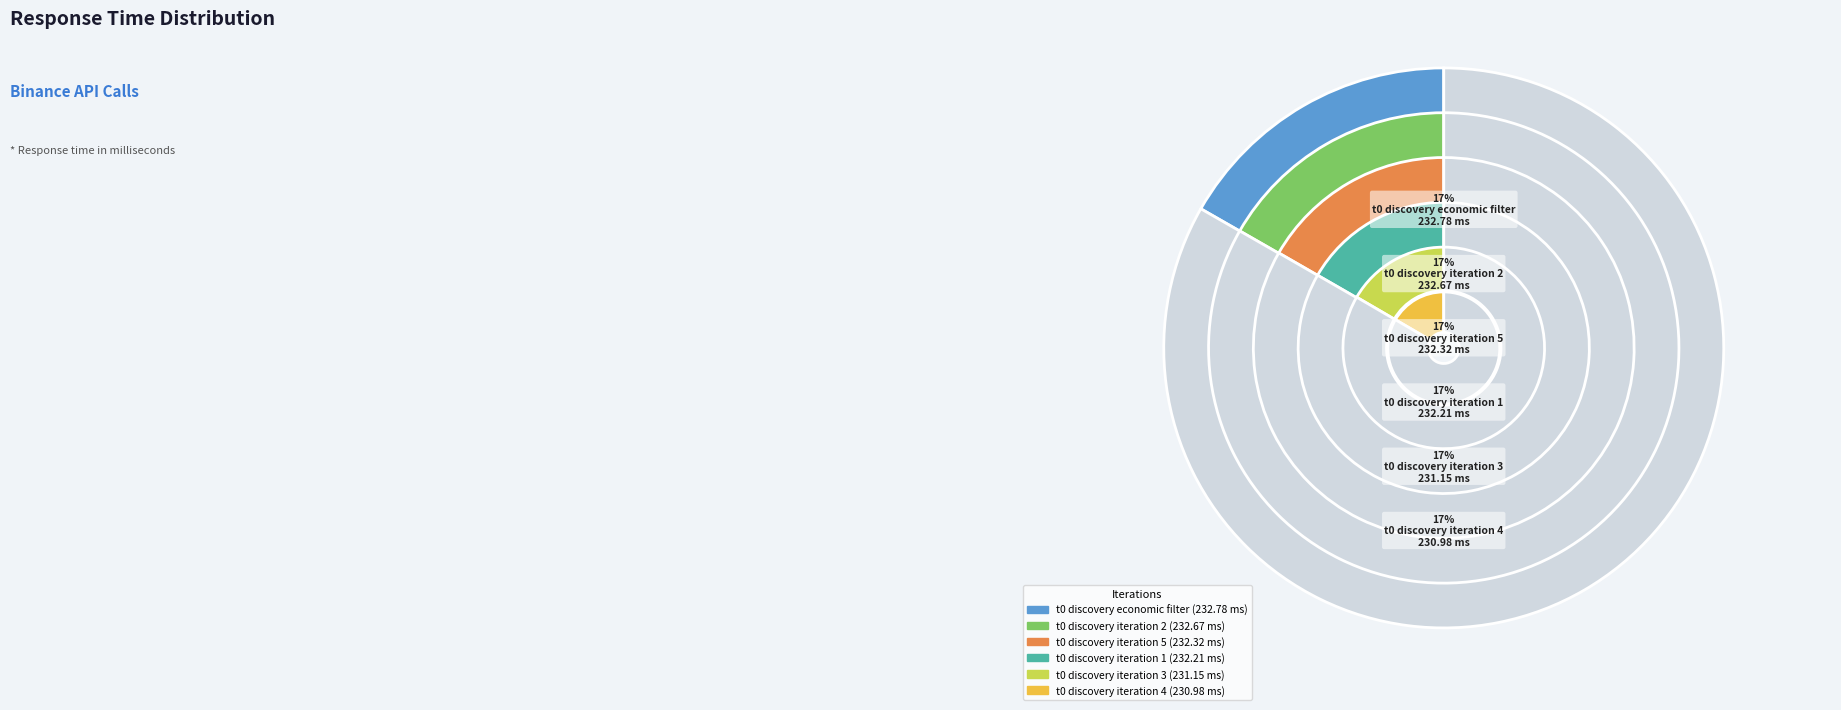

Rank the categories by value from highest to lowest.

t0_discovery_economic_filter, t0_discovery_iteration_2, t0_discovery_iteration_5, t0_discovery_iteration_1, t0_discovery_iteration_3, t0_discovery_iteration_4